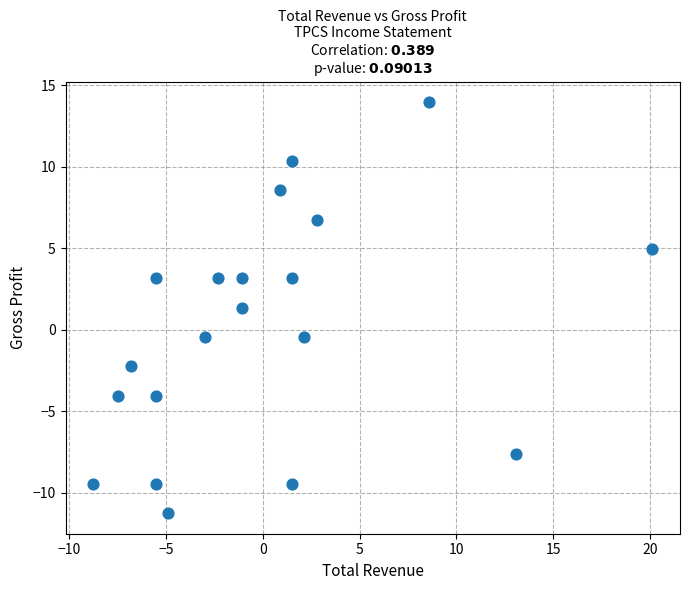

What is the range of X values (max minus min)?

28.9